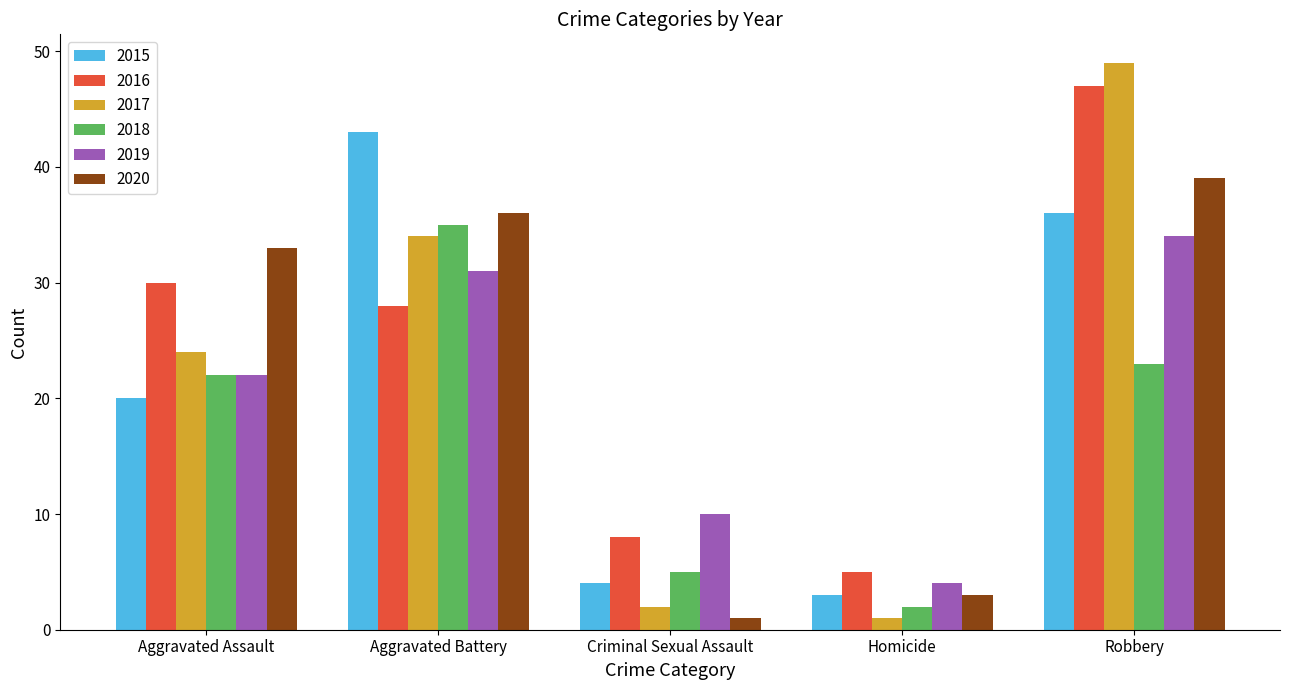

What are all the series names shown in the legend?

2015, 2016, 2017, 2018, 2019, 2020